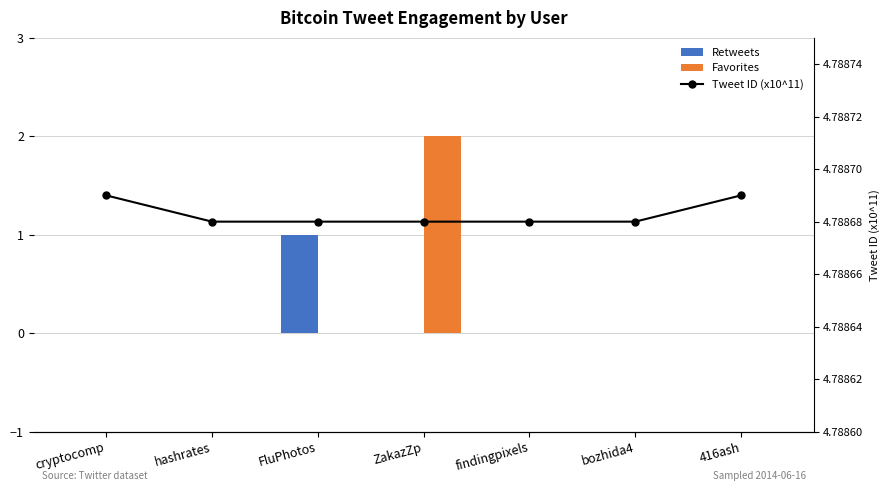

Are the bars horizontal?

No